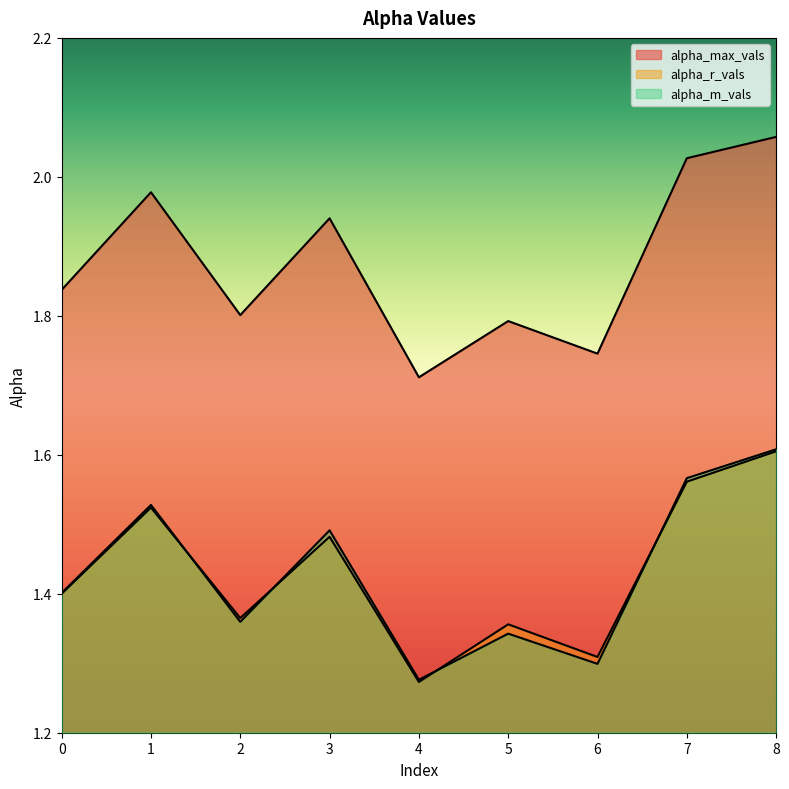

What is the spread (max minus min) of values at 4?

0.4